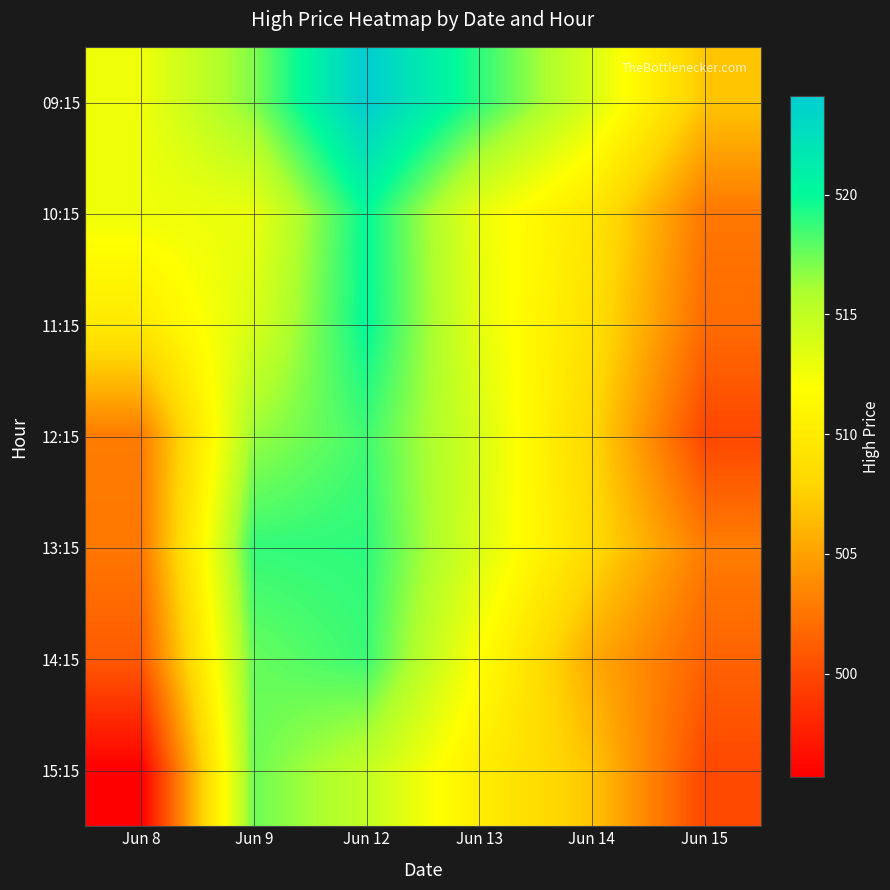

What is the minimum value shown in the chart?

495.7